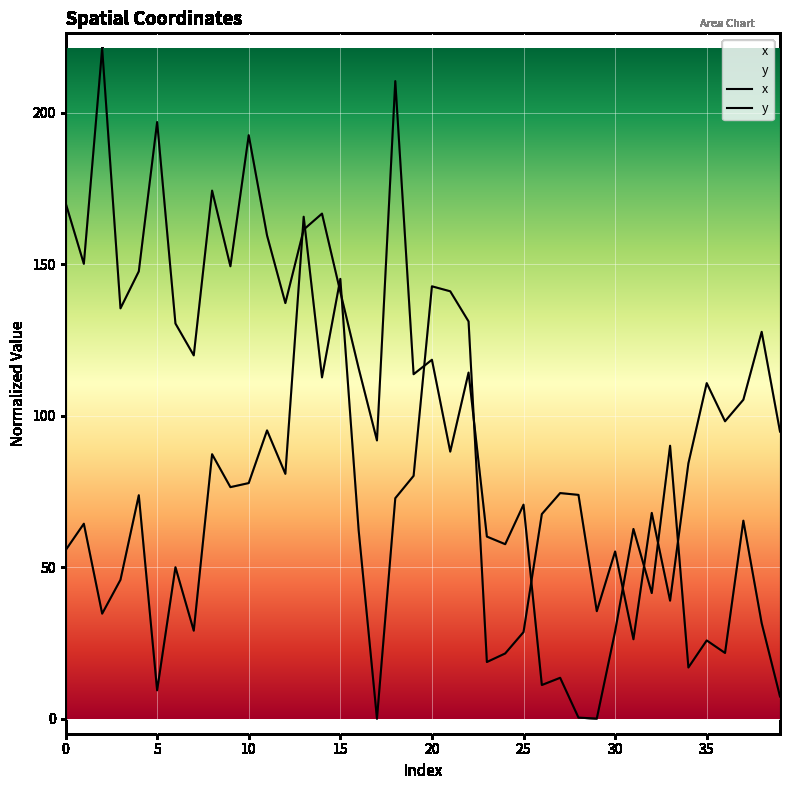

At how many categories does at least one series exceed 201?

2